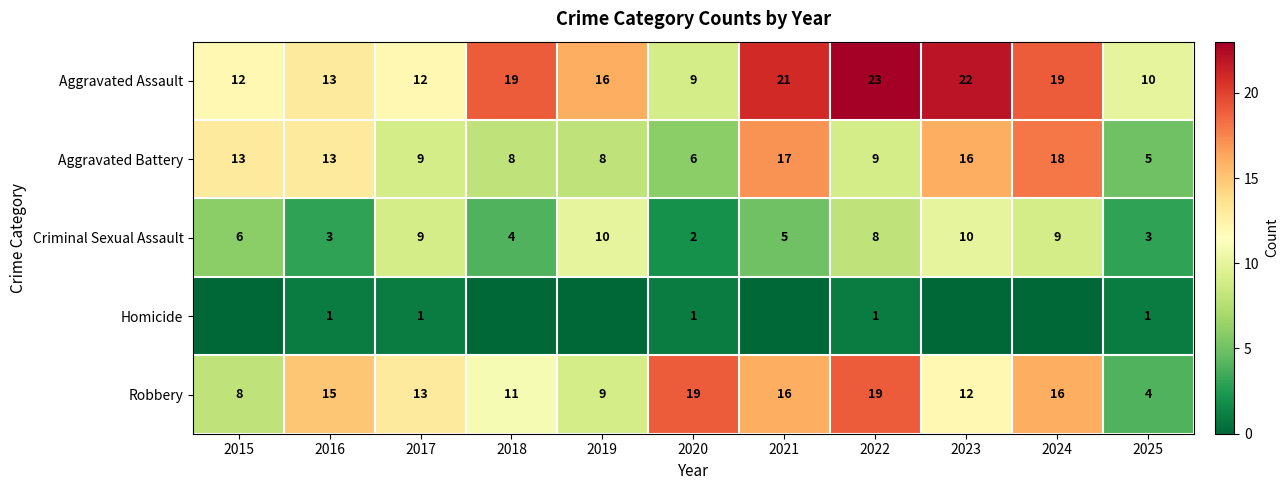

What is the difference between the highest and lowest values at 2024?

19